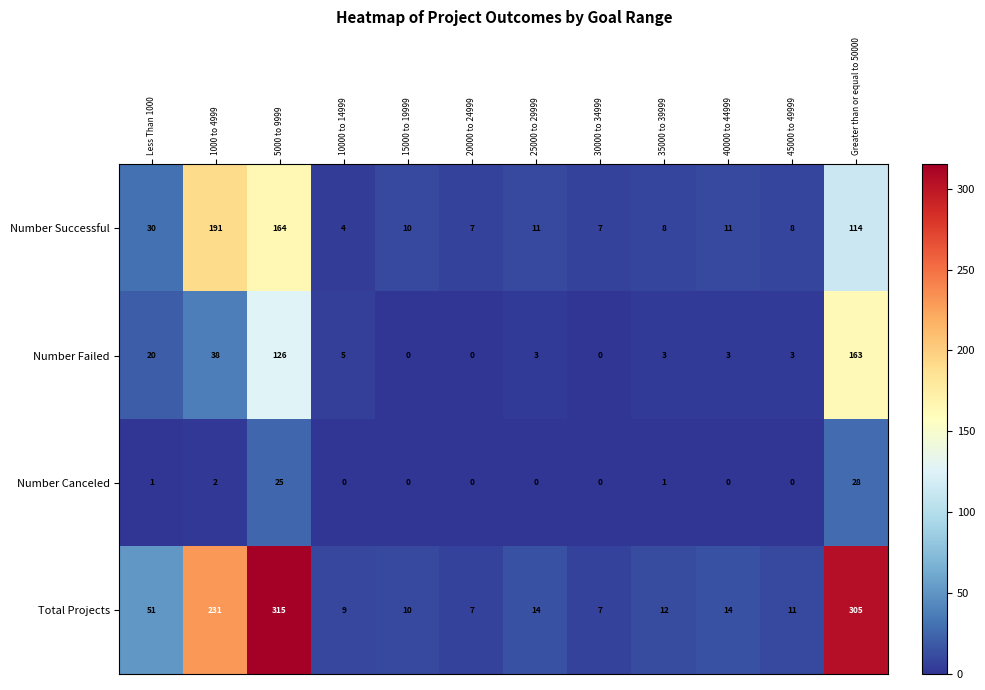

What is the average value of the Number Successful series?

47